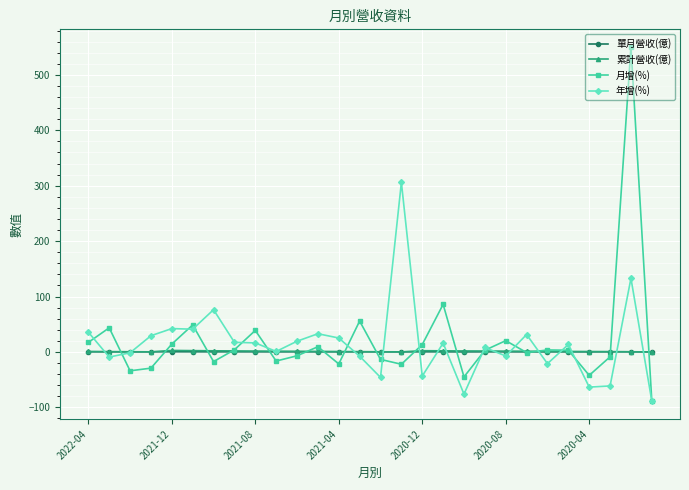

True or false: 年增(%) has more than 2 points higher than both neighbors.

True